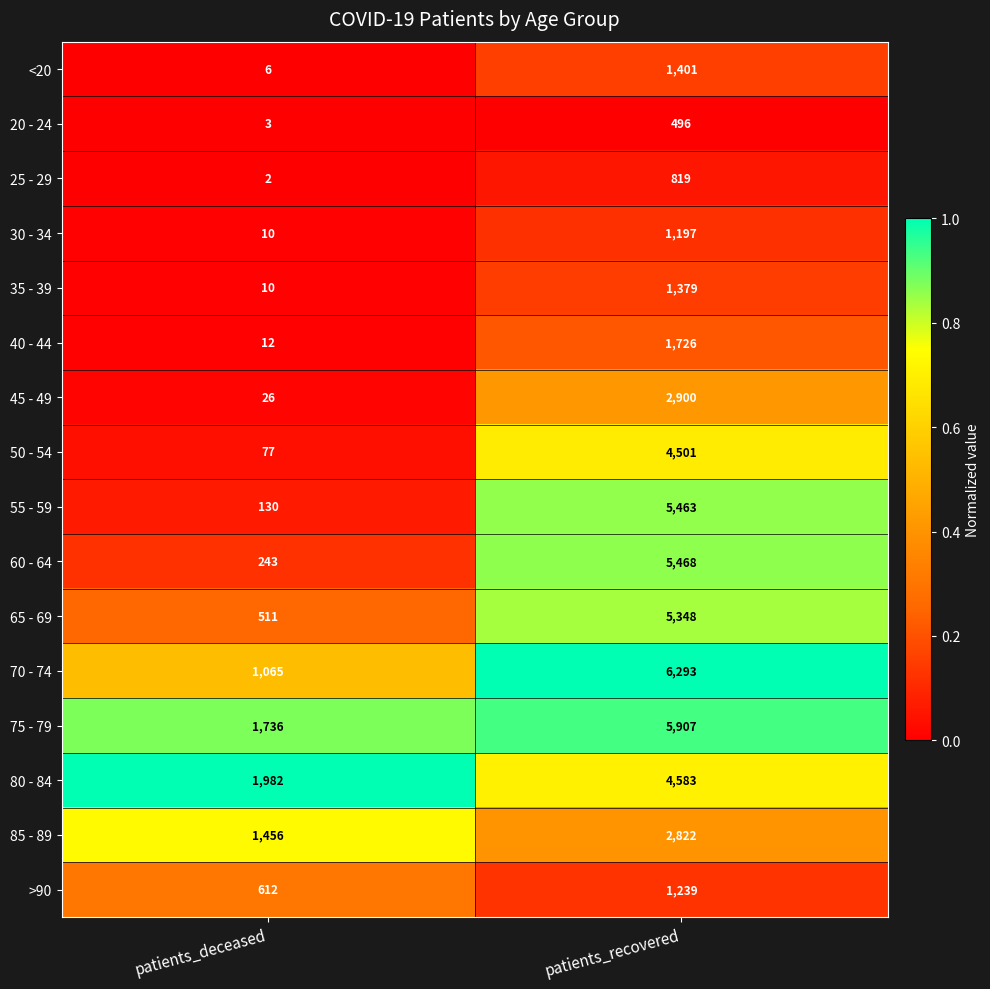

Rank the series by their maximum value, from lowest to highest.

20 - 24, 25 - 29, 30 - 34, >90, 35 - 39, <20, 40 - 44, 85 - 89, 45 - 49, 50 - 54, 80 - 84, 65 - 69, 55 - 59, 60 - 64, 75 - 79, 70 - 74